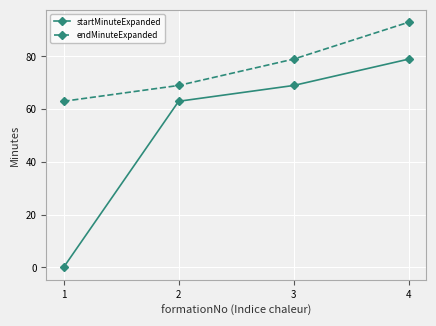

True or false: startMinuteExpanded has more than 1 points higher than both neighbors.

False